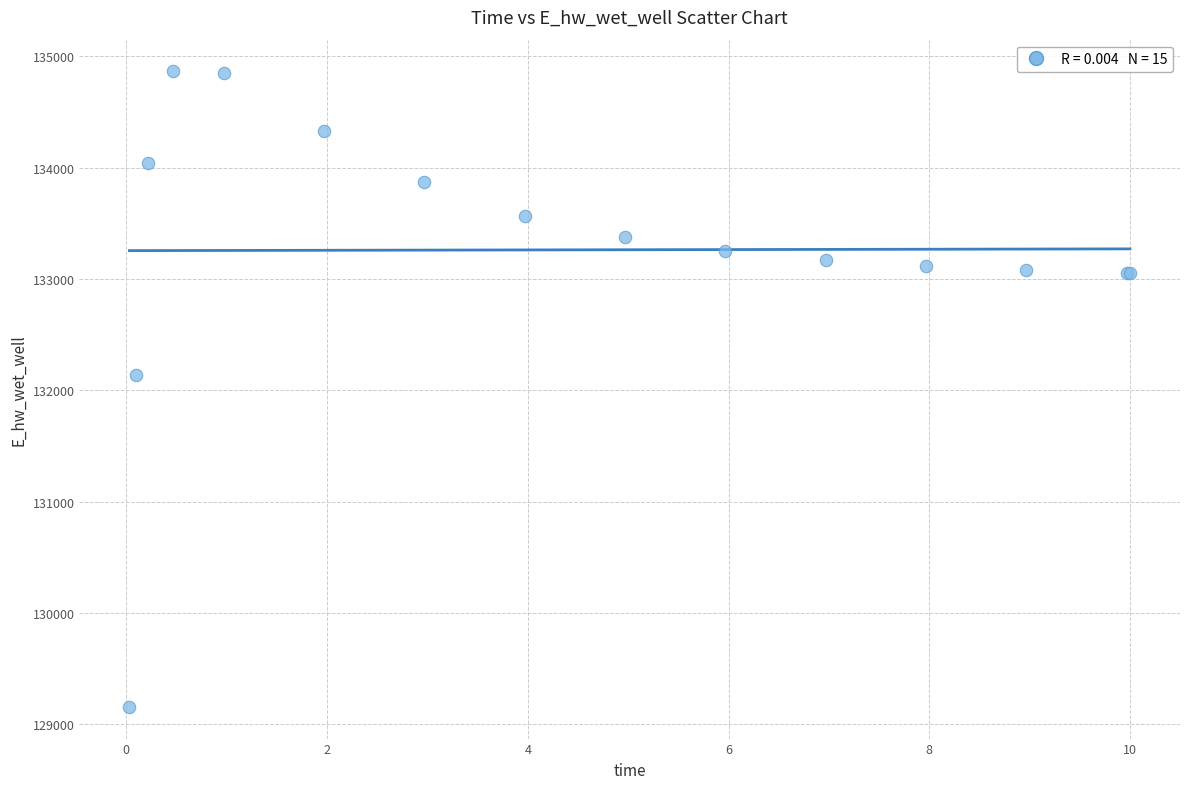

What Y value in the scatter plot is closest to 132010?

132135.0